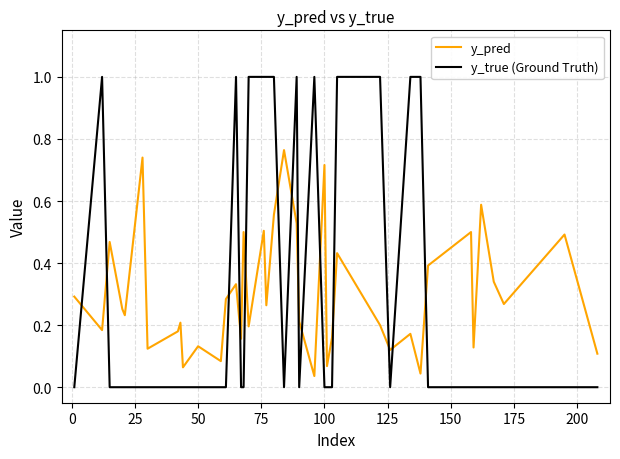

Rank the series by their maximum value, from lowest to highest.

y_pred, y_true (Ground Truth)